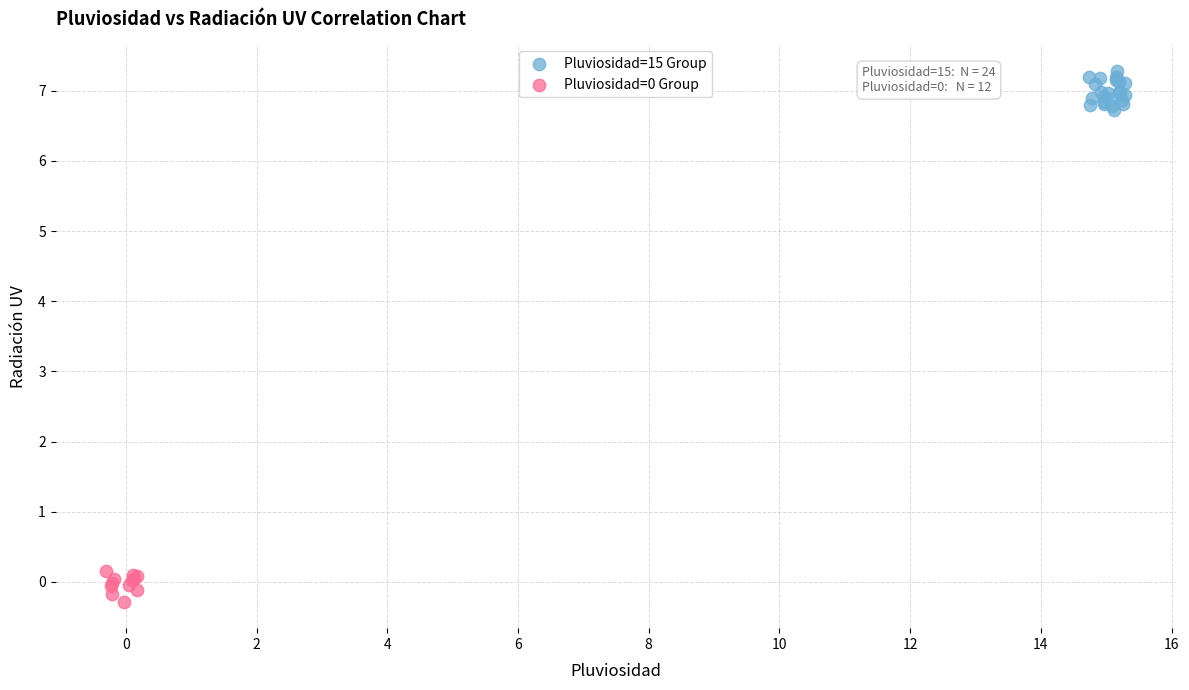

Which series contains the highest Y value?

Pluviosidad=15 Group